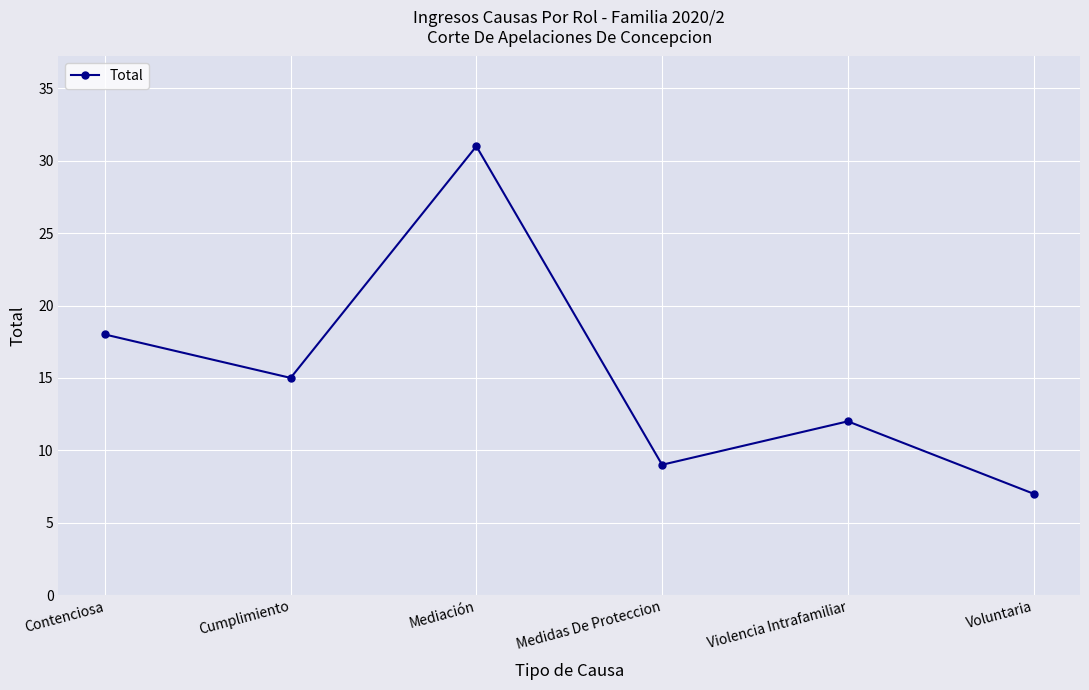

What is the label of the 2nd point from the right?

Violencia Intrafamiliar